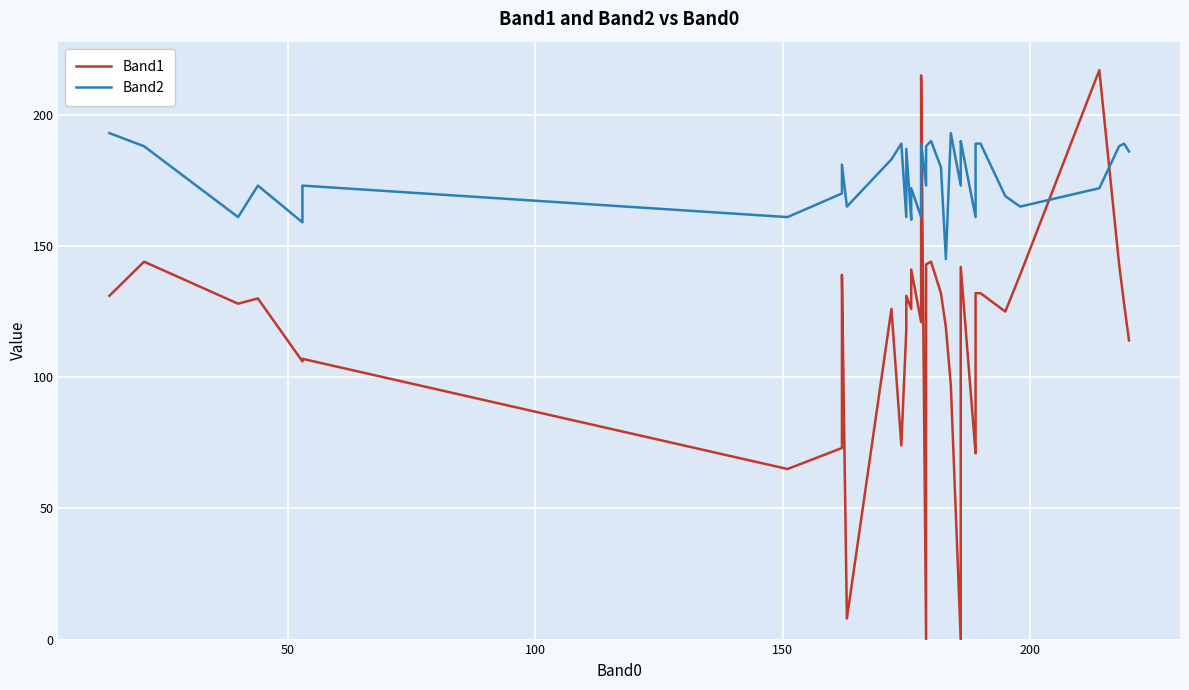

How many data points in Band1 are above 128?

18